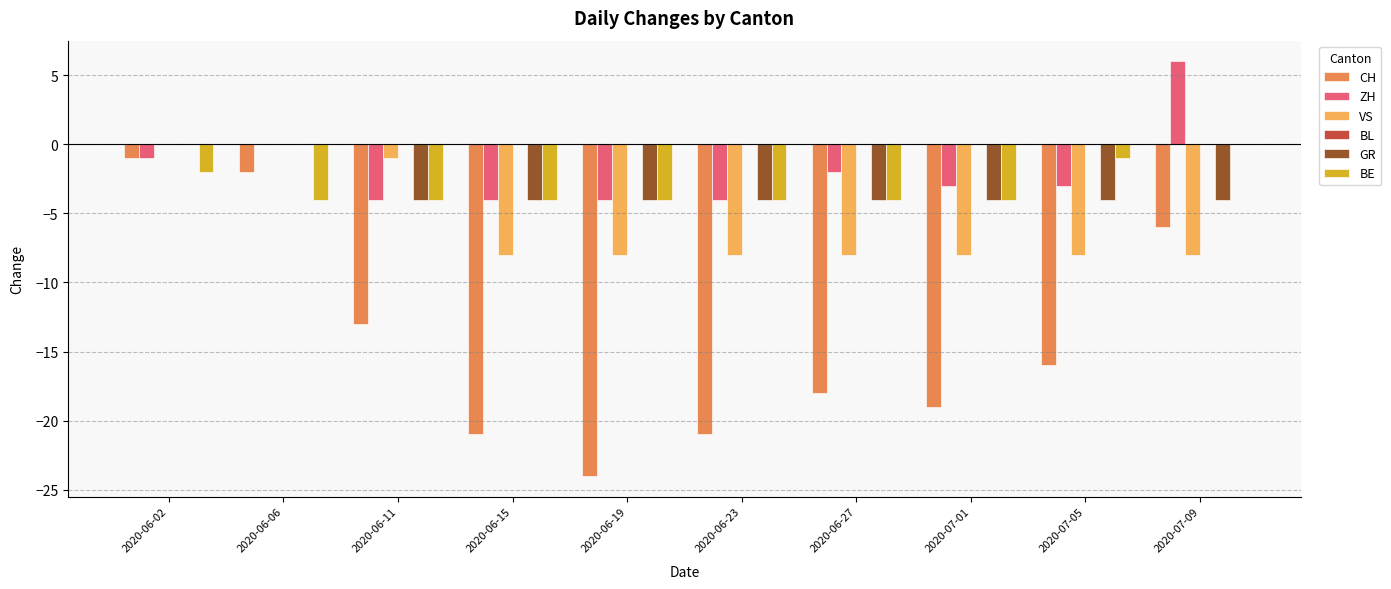

How many distinct data groups are displayed?

5